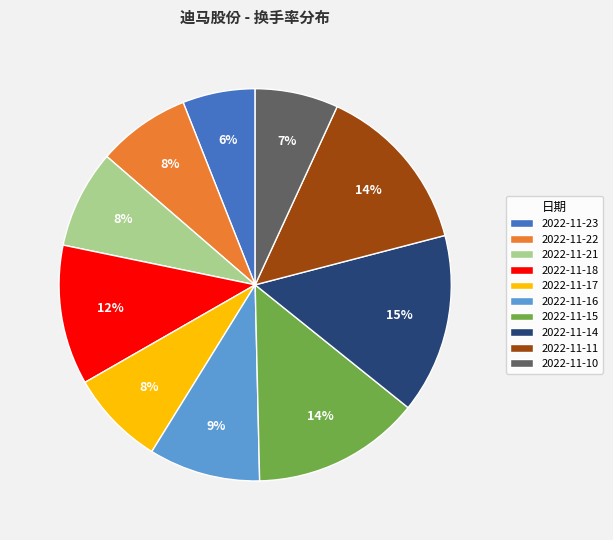

Which has a higher value, 2022-11-23 or 2022-11-14?

2022-11-14